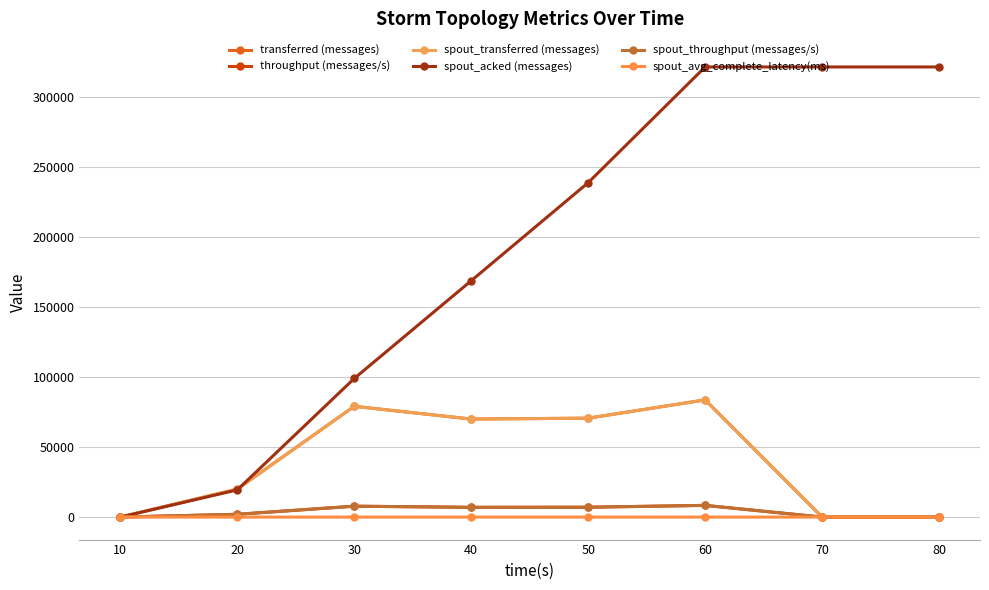

Does the chart display data point markers on the line(s)?

Yes